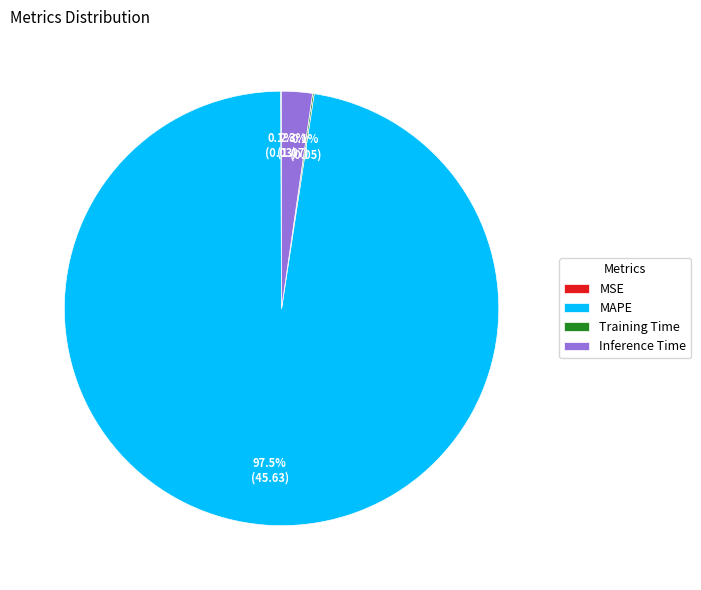

What is the largest slice in the pie chart?

MAPE